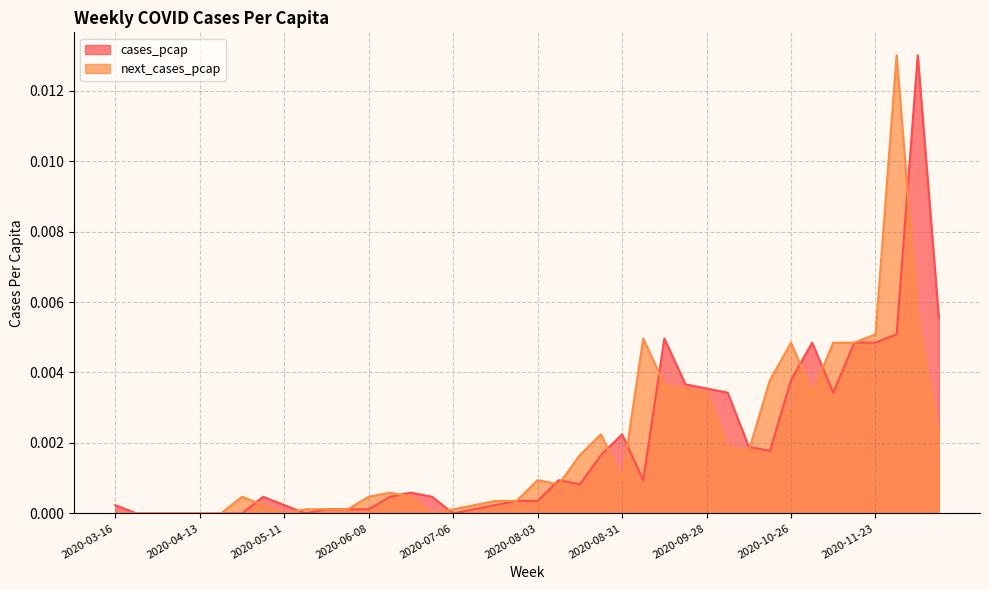

The value of cases_pcap at 2020-04-13 is 0.0. True or false?

True